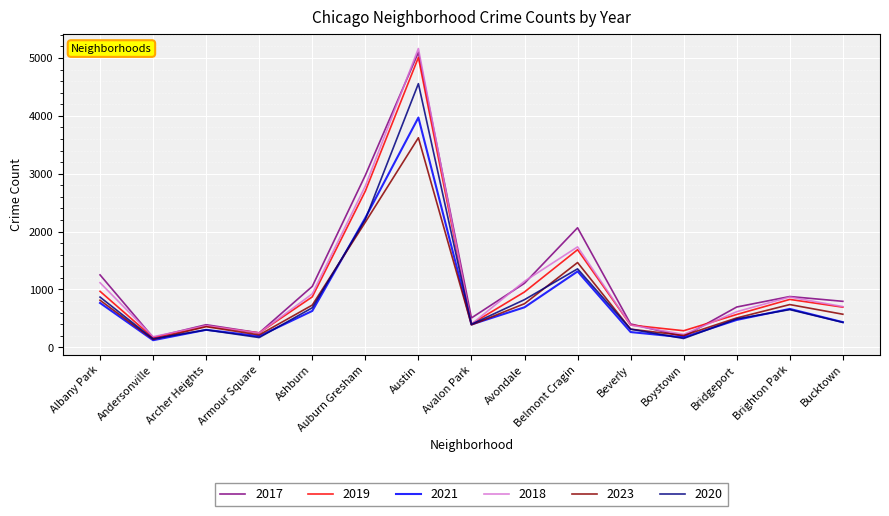

In 2021, how many points are higher than both neighbors (excluding endpoints)?

4